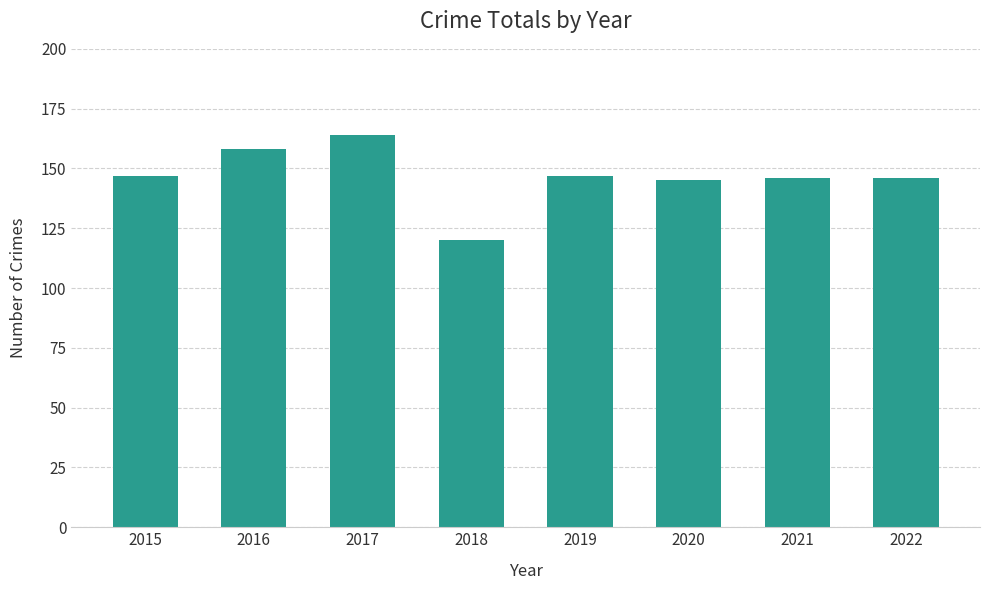

Does the chart contain any negative values?

No